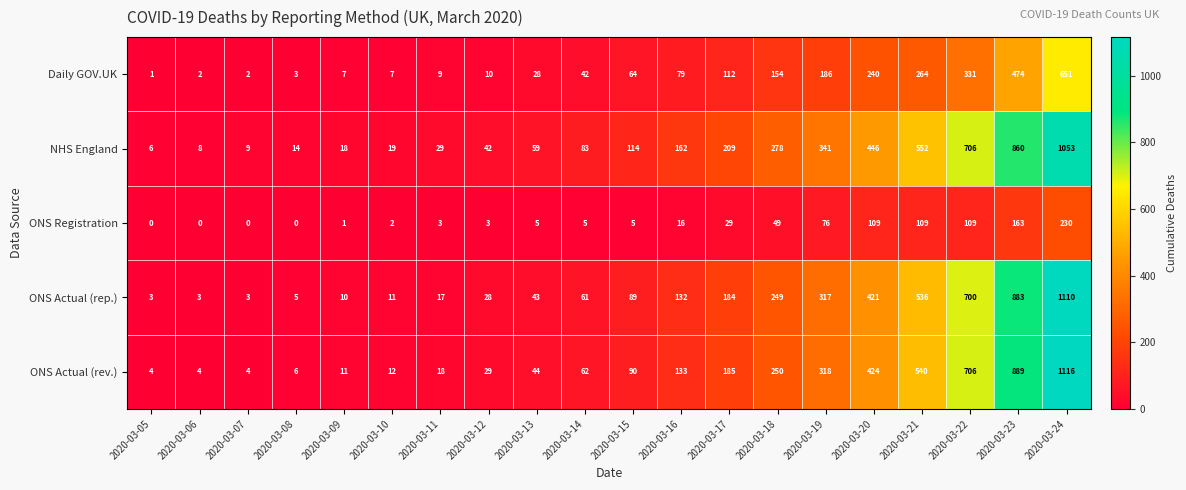

Is it true that ONS Registration equals 8 at 2020-03-13?

False